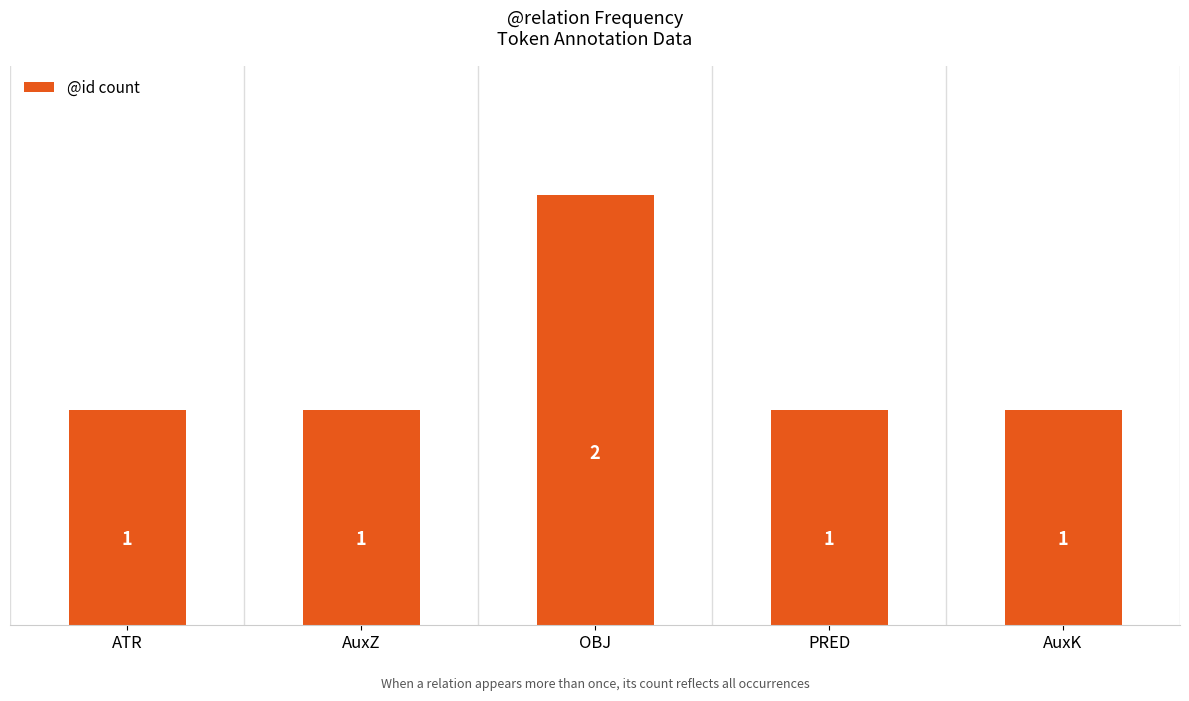

Count the number of values greater than 1.

1